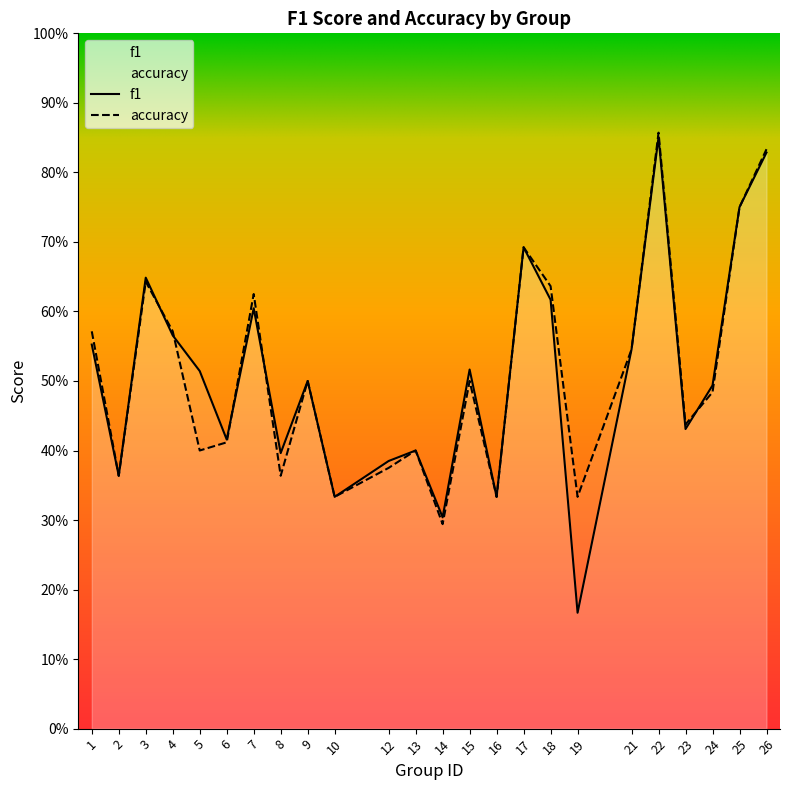

Is the value of accuracy at 9 greater than the value of f1 at 22?

No